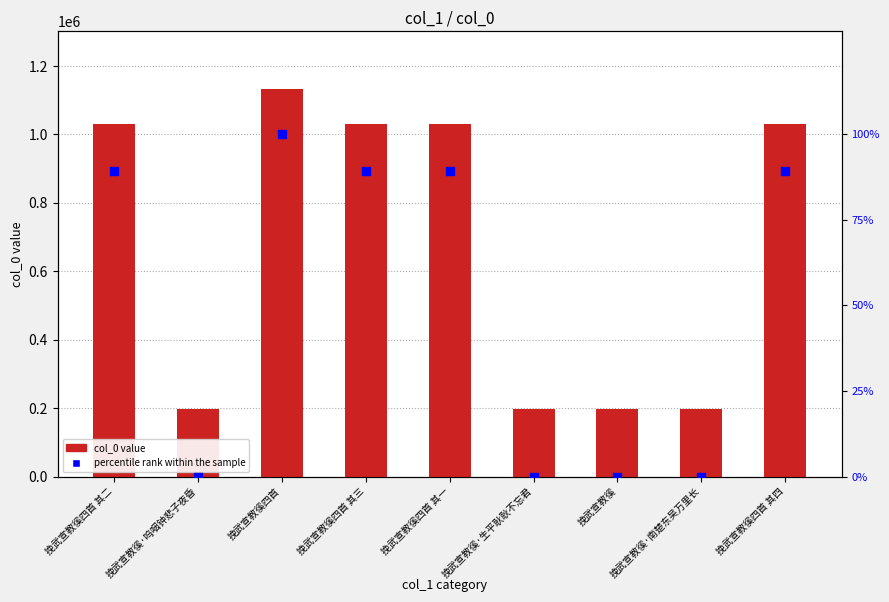

What are all the series names shown in the legend?

col_0 value, percentile rank within the sample